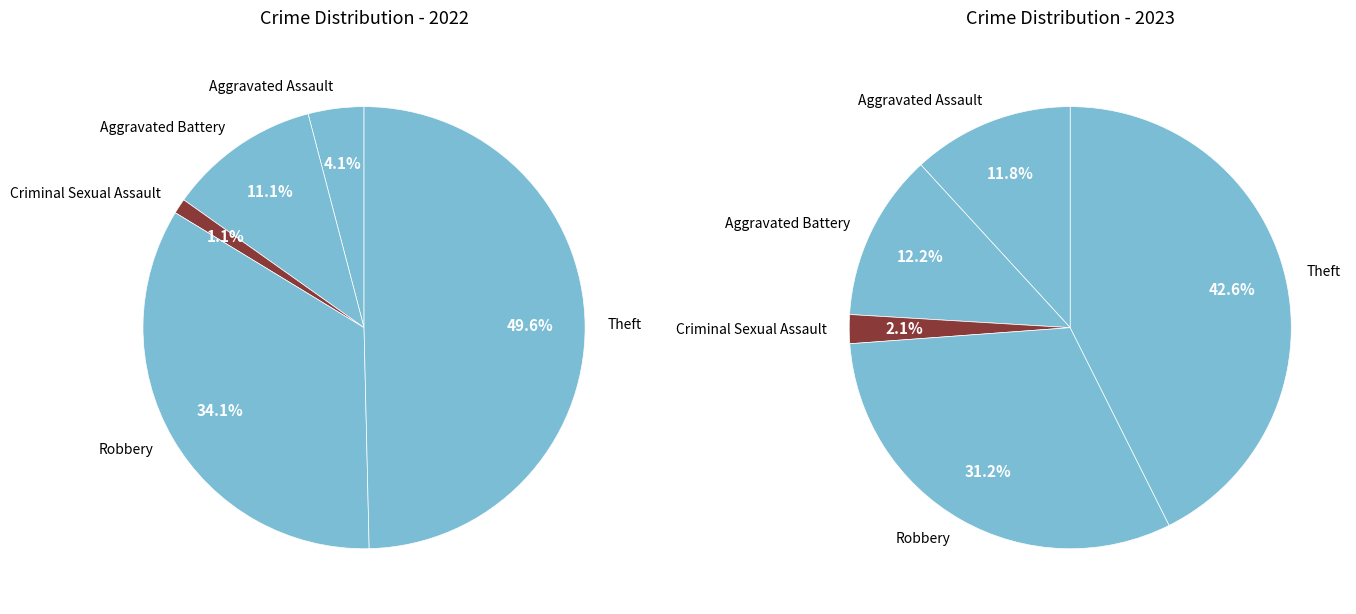

Between 4 and 2, which is larger?

4